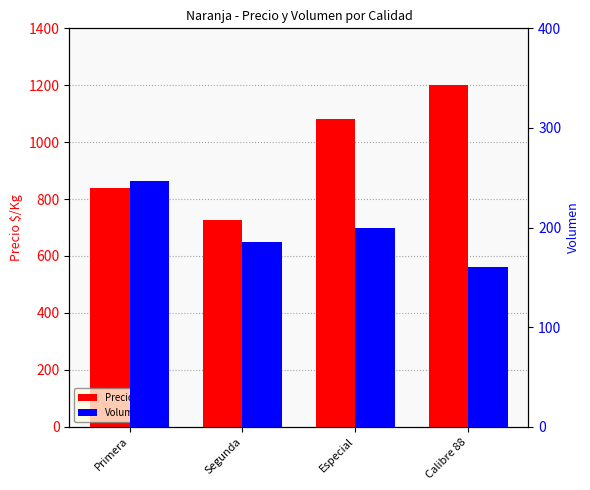

Reading left to right, list all the values displayed in this chart.

Precio $/Kg: 839	726	1083	1200
Volumen: 247	185	200	160